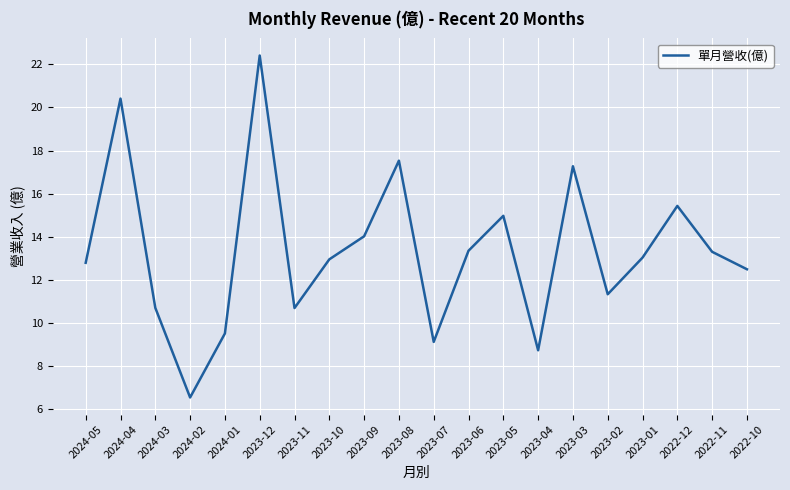

What is the greatest value displayed?

22.4